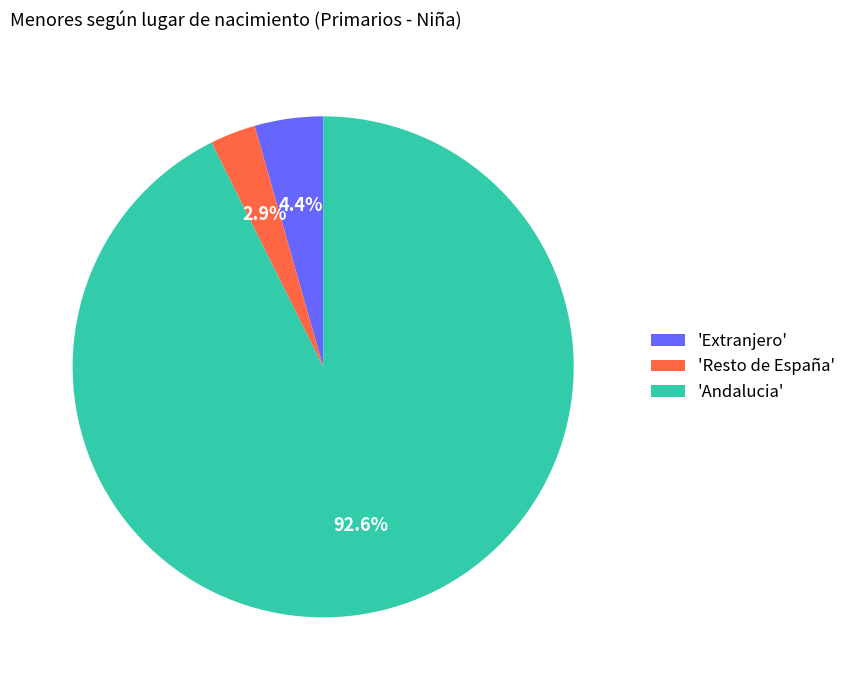

Between 'Resto de España' and 'Extranjero', which is larger?

'Extranjero'